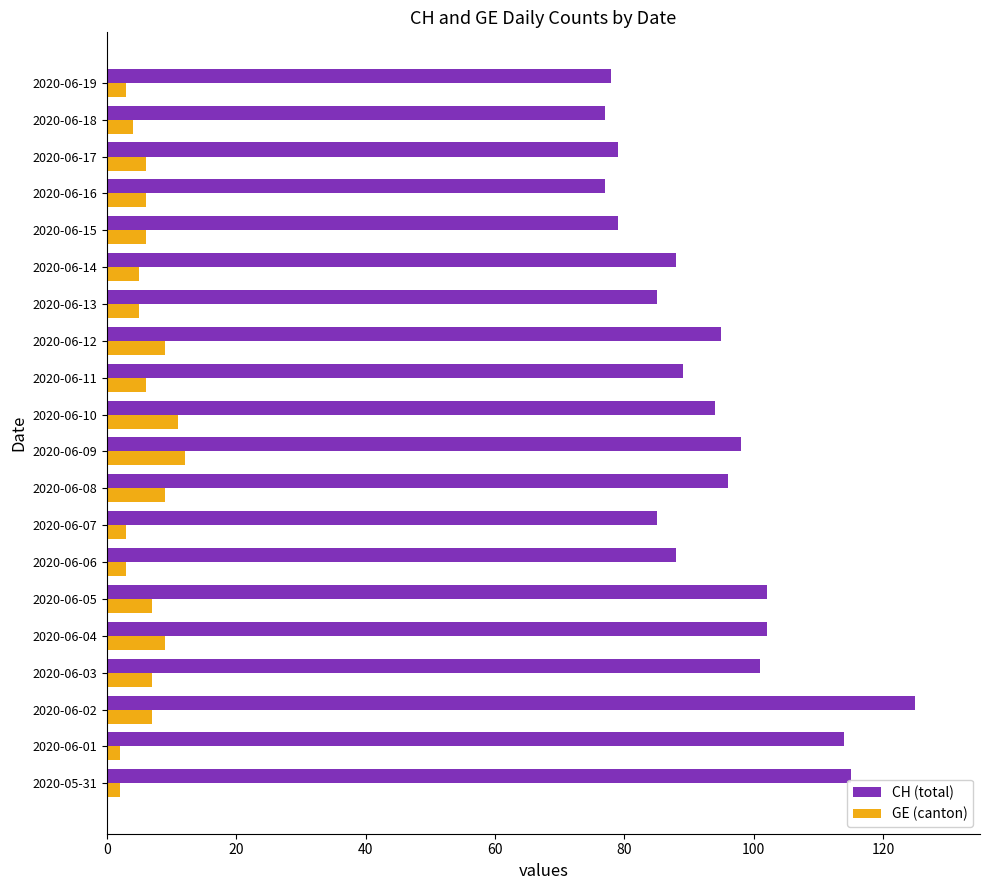

The CH (total) series shows 40 at 2020-06-16. True or false?

False